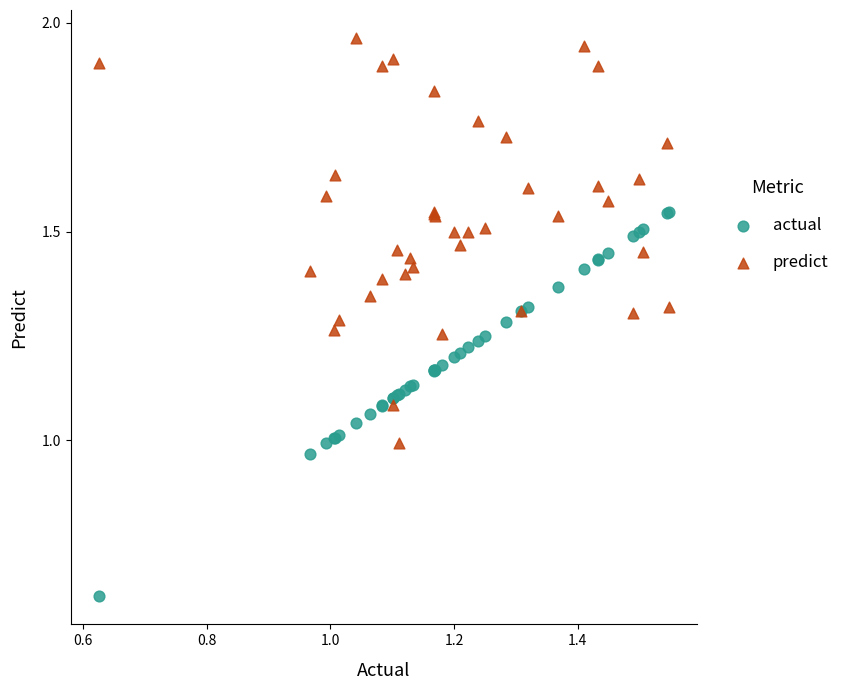

Which series contains the highest Y value?

predict